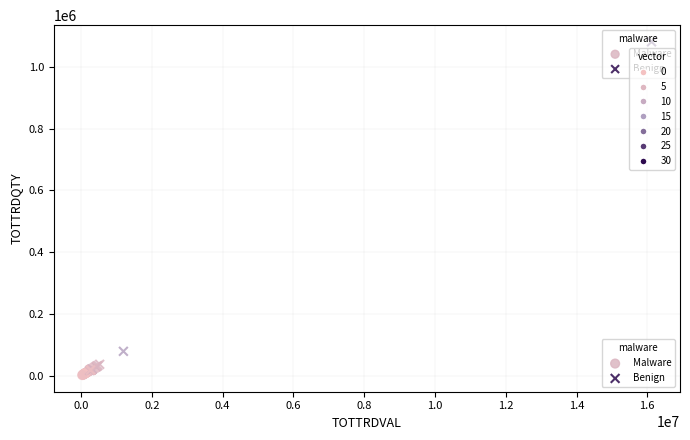

Which series has the largest Y range (max minus min)?

Benign